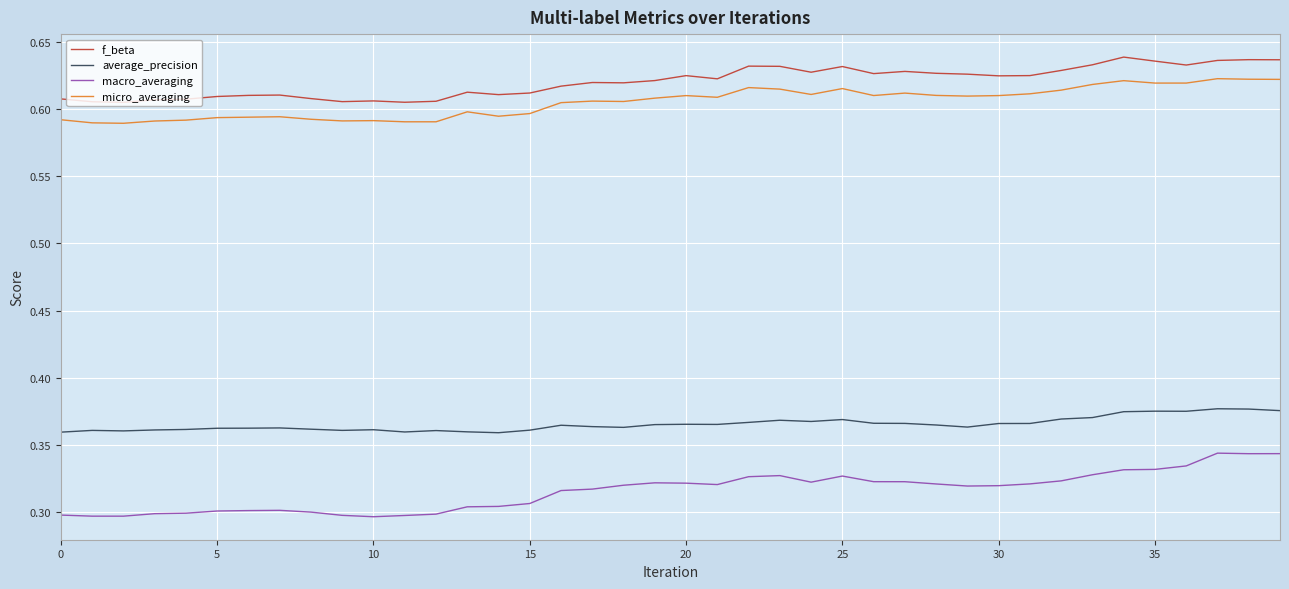

True or false: micro_averaging and average_precision intersect in this chart.

False